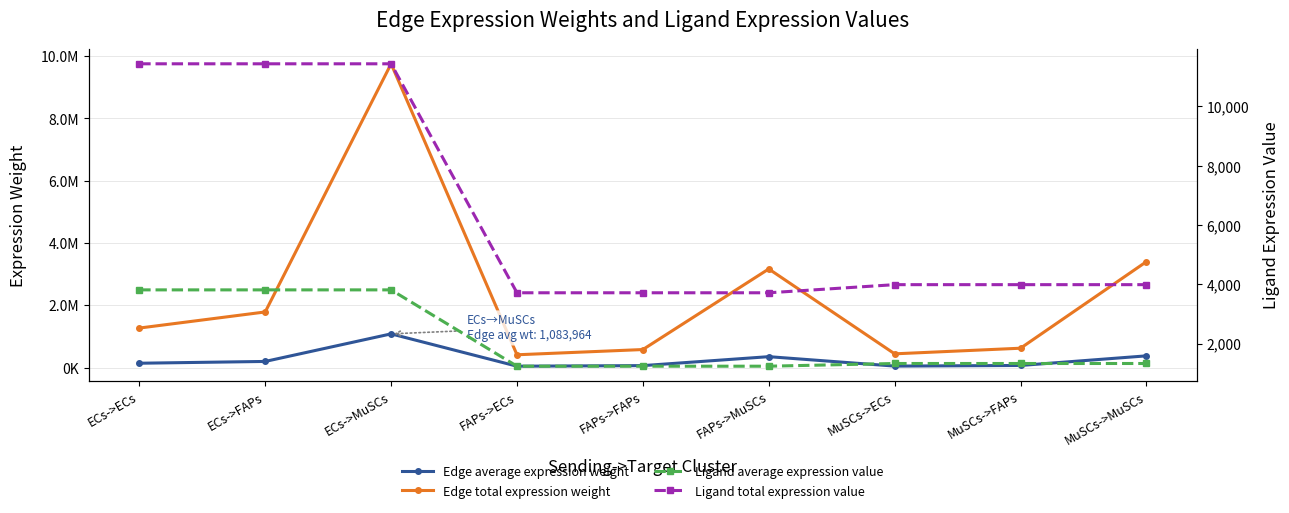

True or false: Edge total expression weight and Edge average expression weight cross at least once.

False